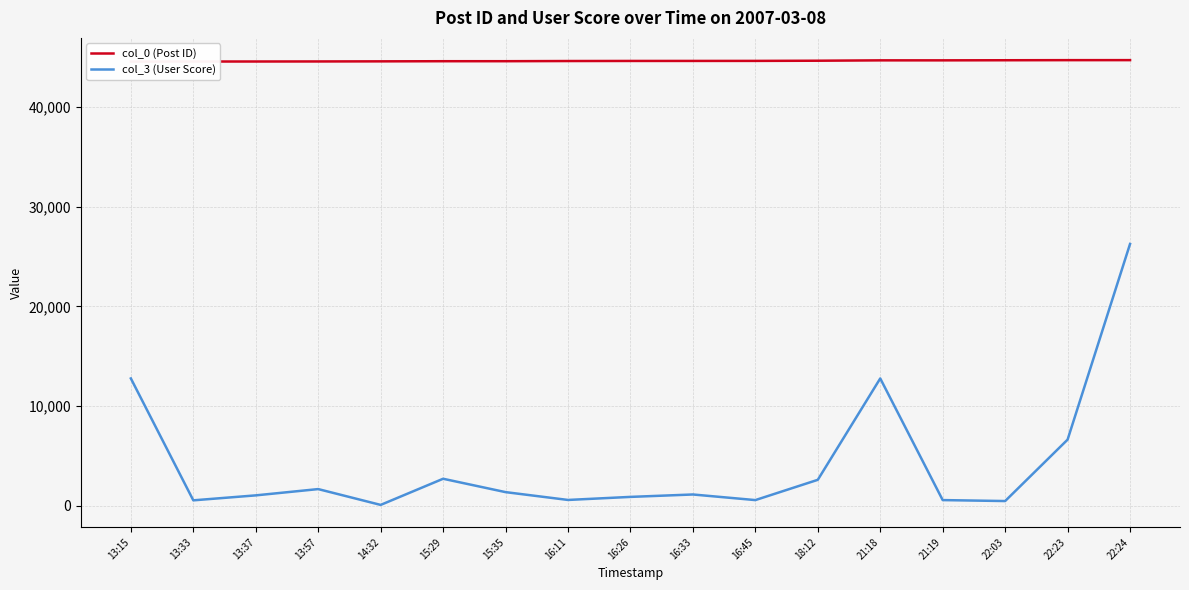

Which series has the largest range (max minus min)?

col_3 (User Score)